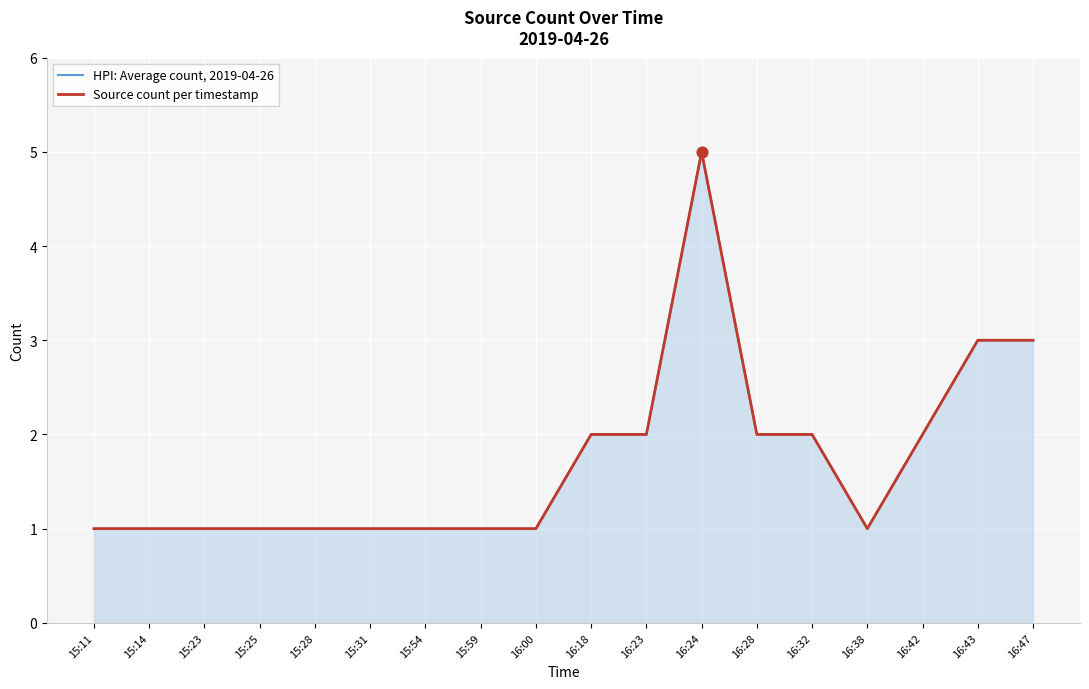

Is the value of Source count per timestamp at 15:25 greater than the value of HPI: Average count, 2019-04-26 at 16:28?

No